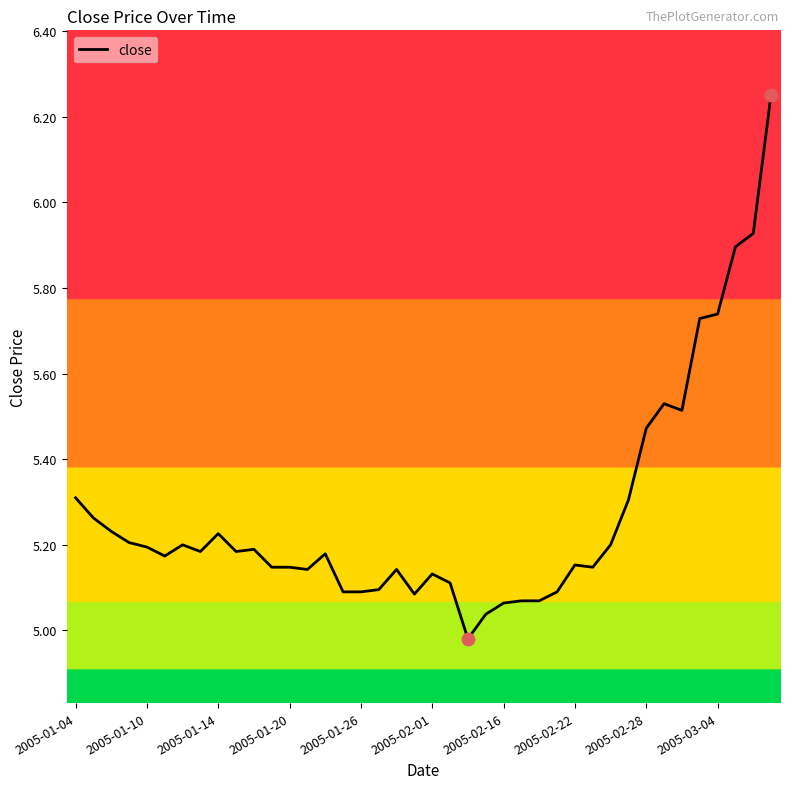

What is the difference between the maximum and minimum values?

1.3